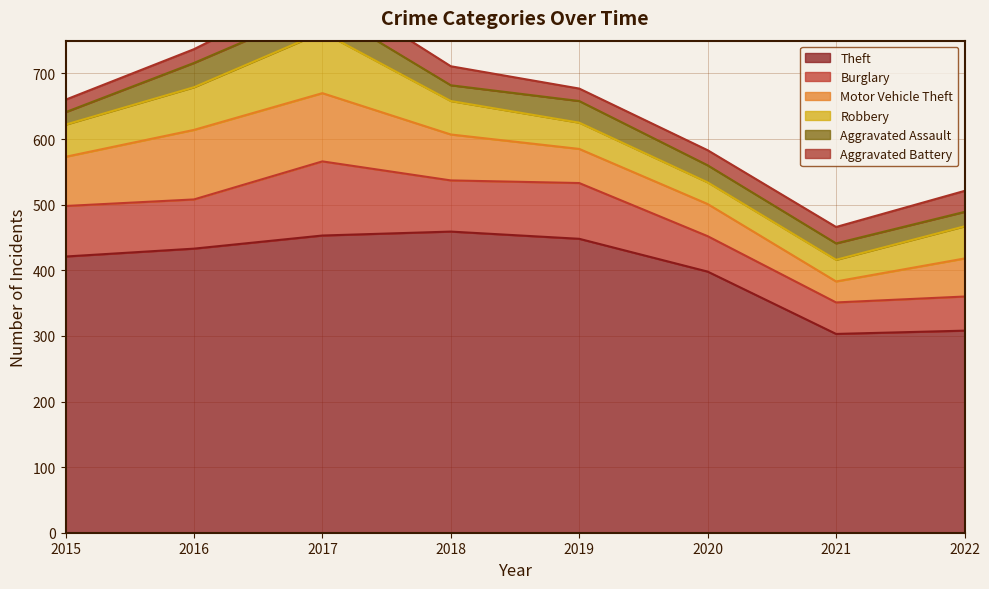

At which category does the chart reach its minimum across all series?

2015